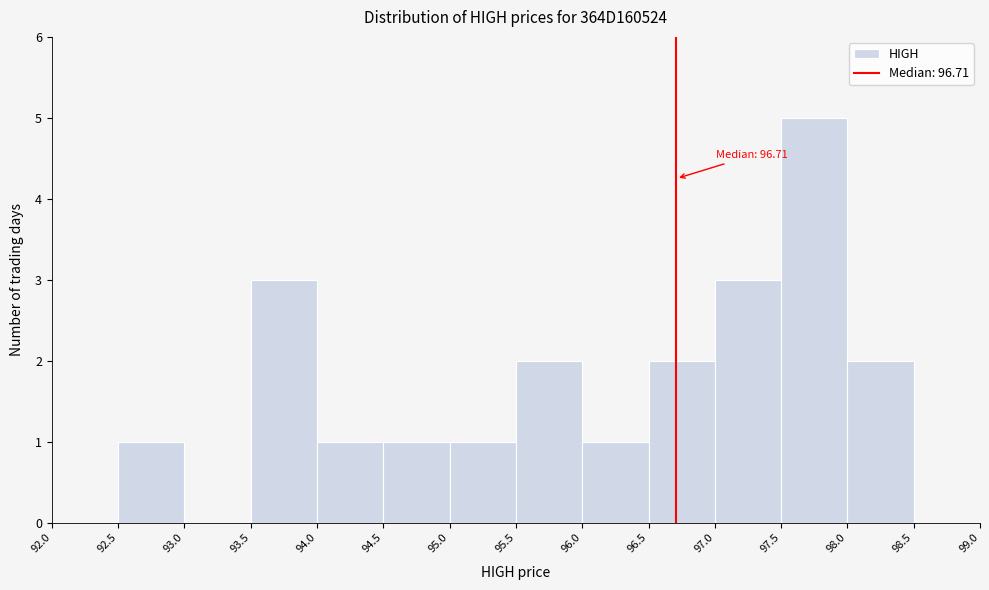

Which range on the x-axis has the tallest bar?

97.5 to 98.0